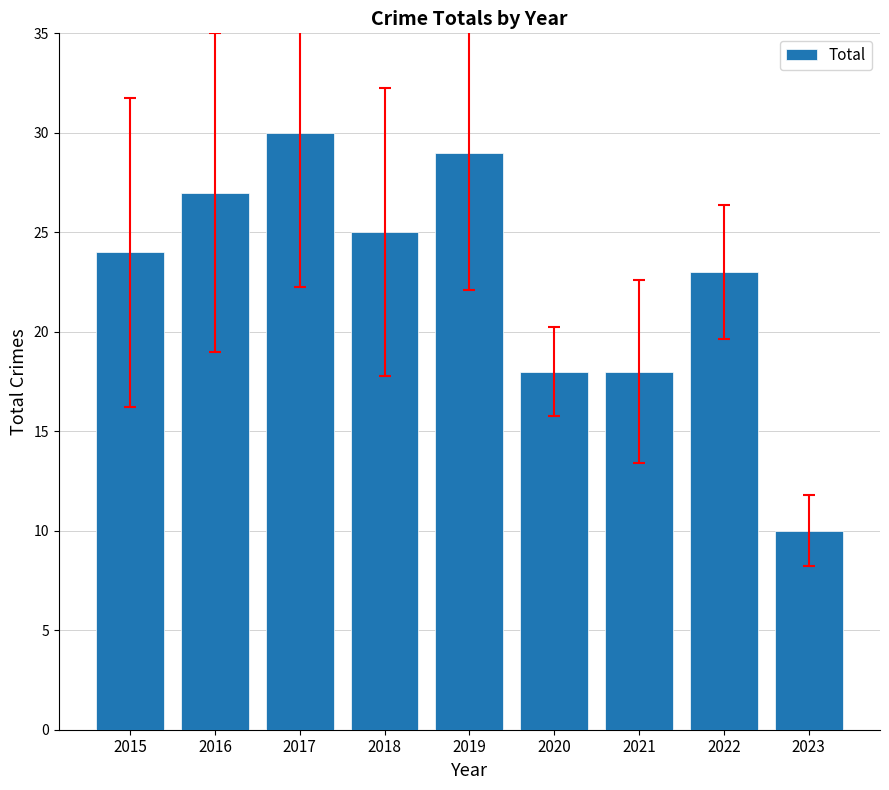

What value does the data have at 2018?

25